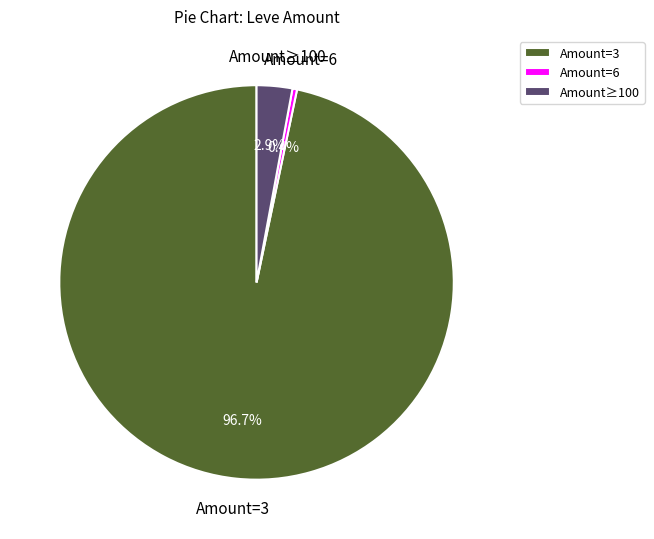

Which has a higher value, Amount=3 or Amount≥100?

Amount=3